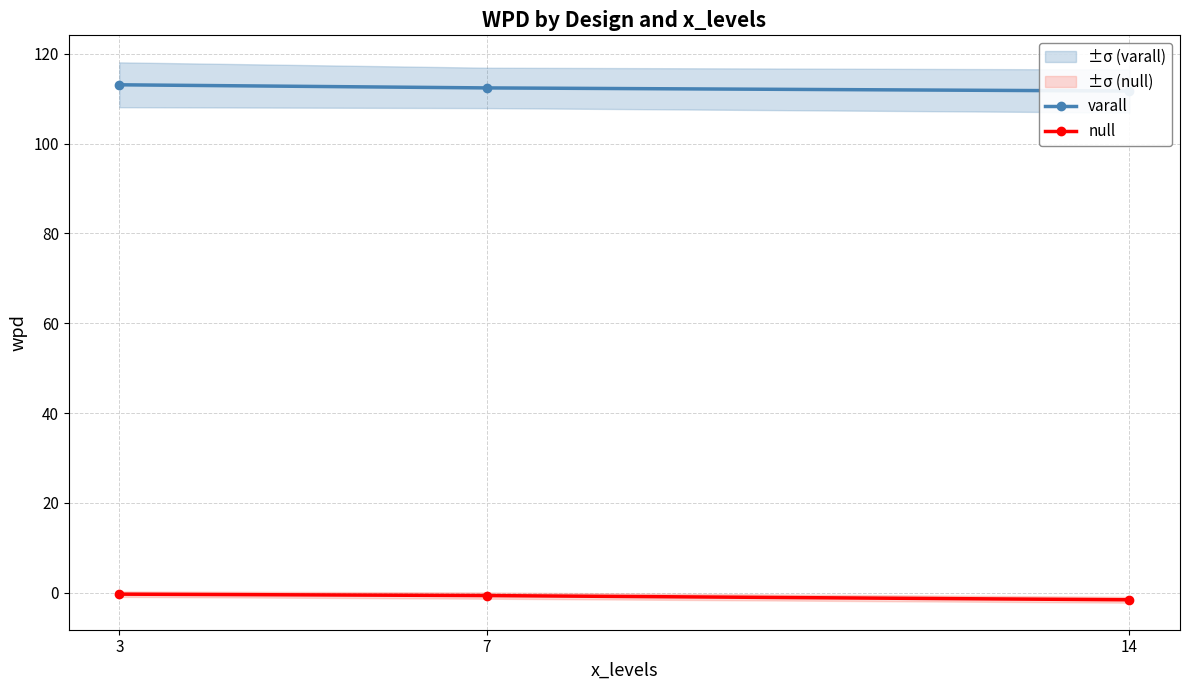

How many lines are shown in the chart?

2